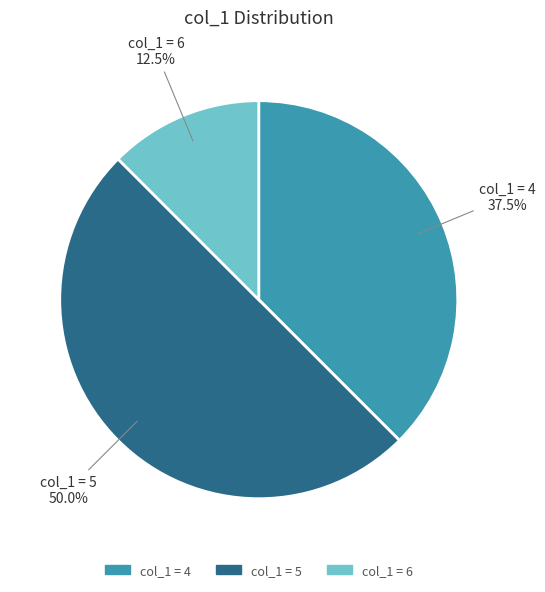

Count the number of slices in the pie.

3